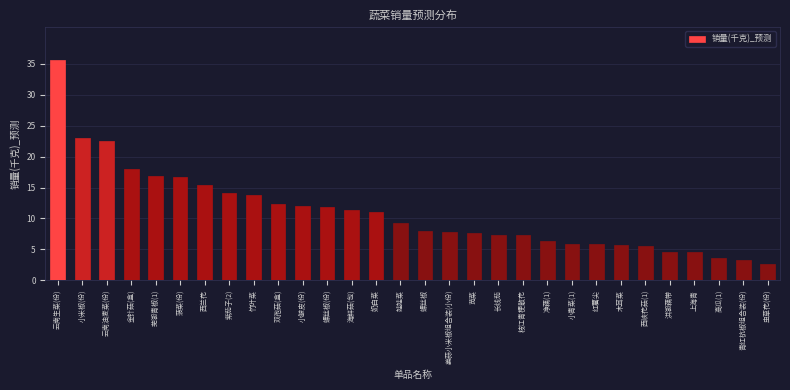

What is the minimum value shown in the chart?

2.7